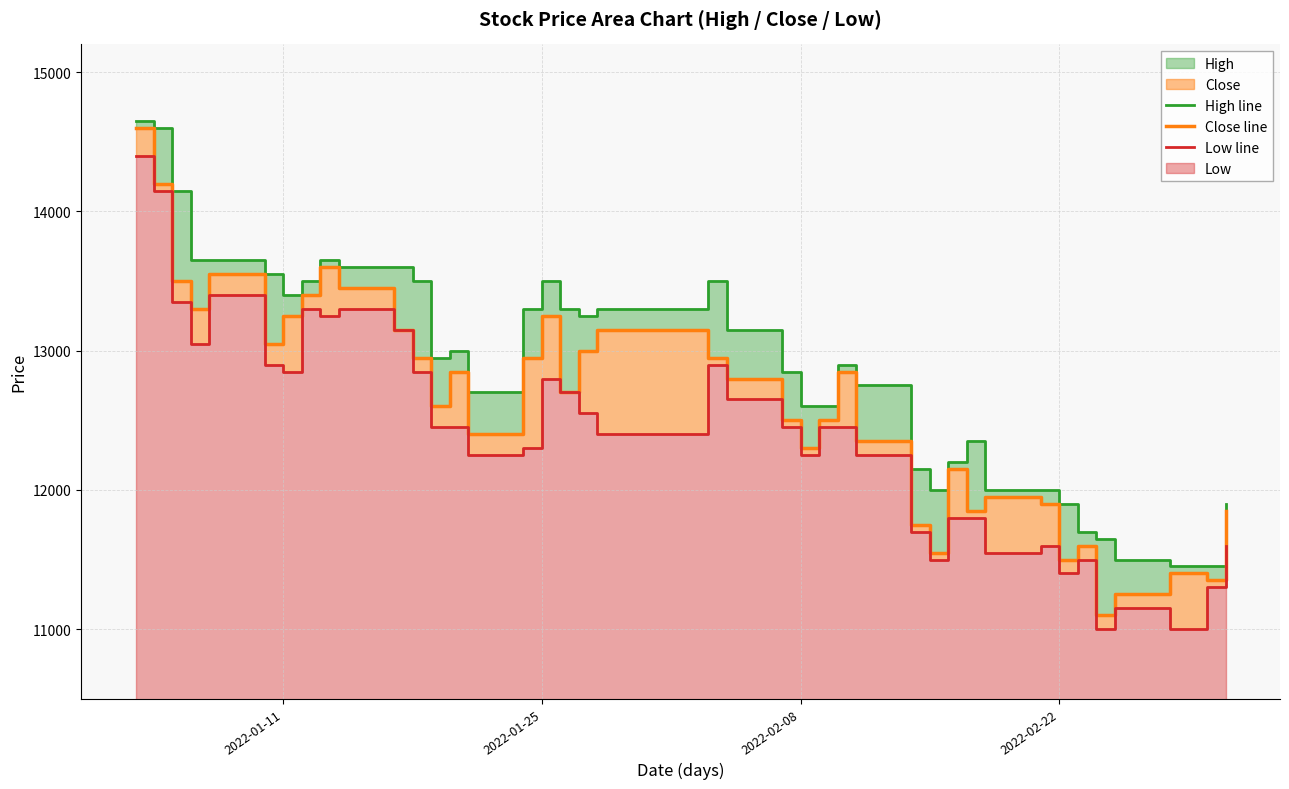

How many lines are shown in the chart?

3